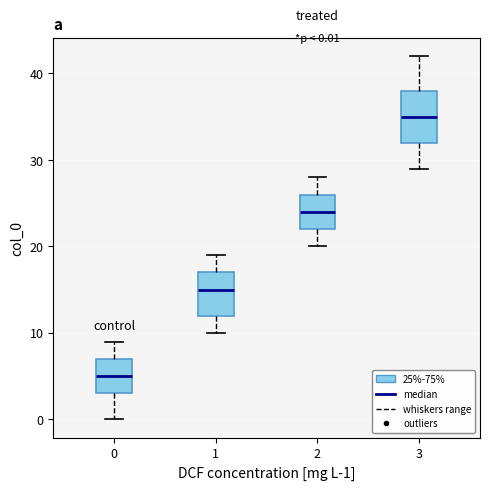

Which box's median line is the lowest?

0